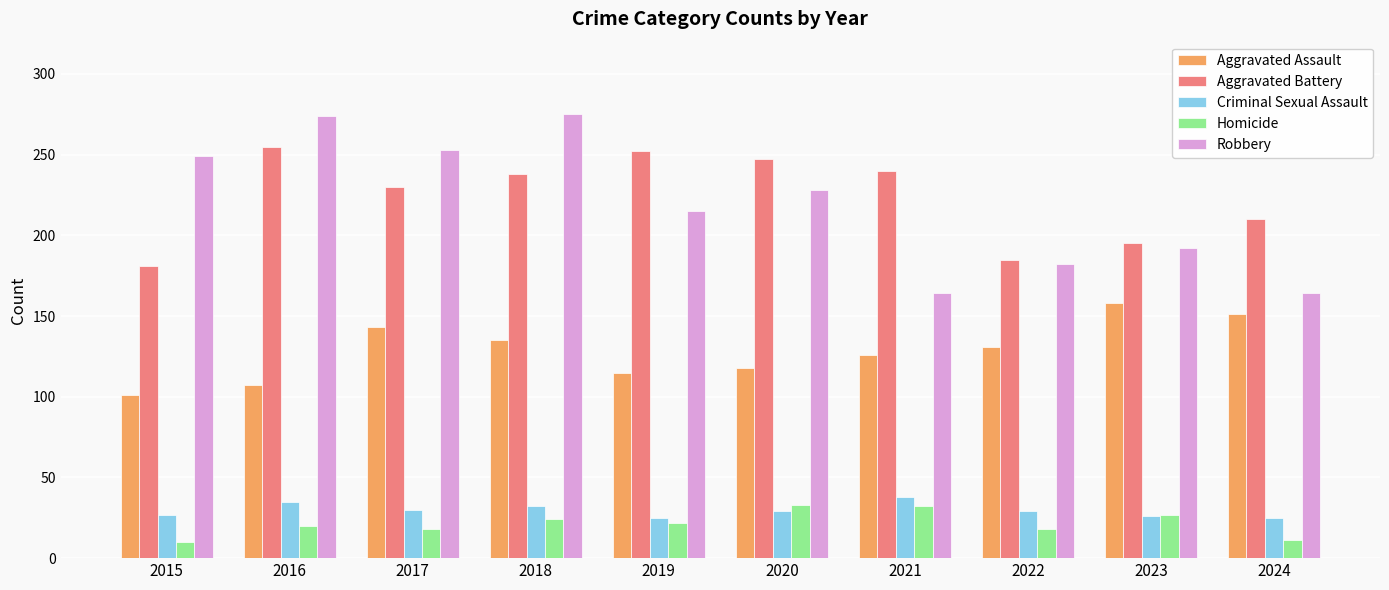

What is the sum of all Homicide values?

215